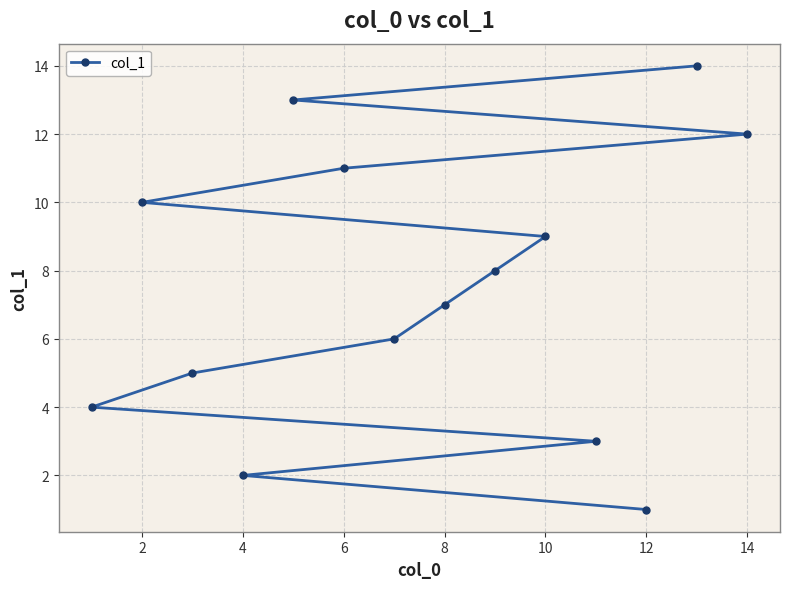

Reading right to left, extract all data points from this chart.

12	14	1	3	9	8	7	6	11	13	2	5	10	4